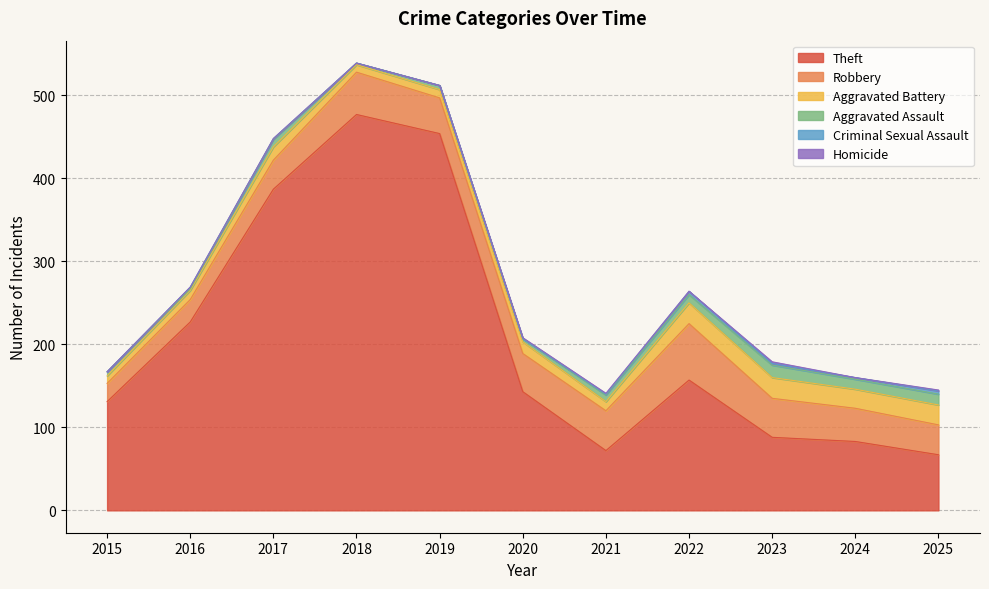

What is the greatest value displayed?

477